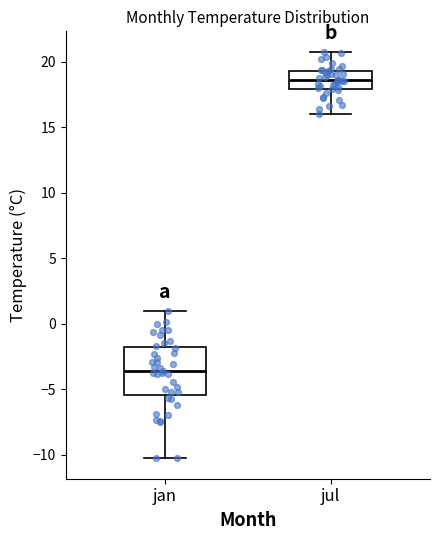

Where does the upper whisker of the box for jan end on the y-axis? The values are not printed on the chart, so give them approximately, as read against the axis.

1.0